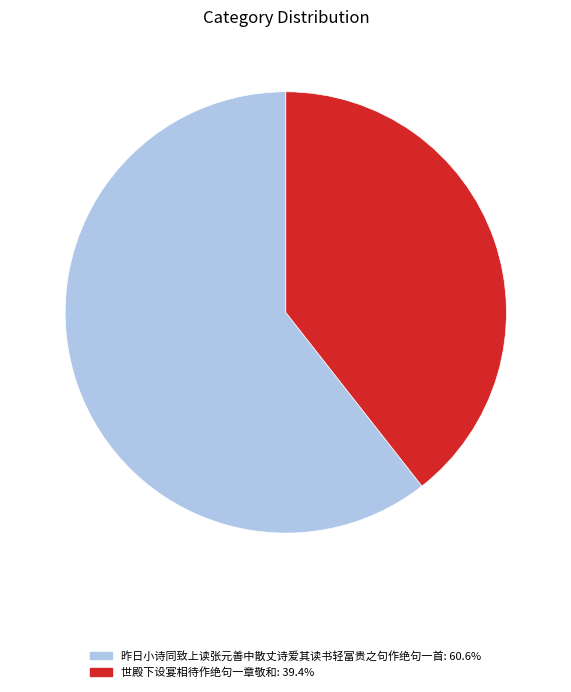

Does any single category account for the majority?

Yes